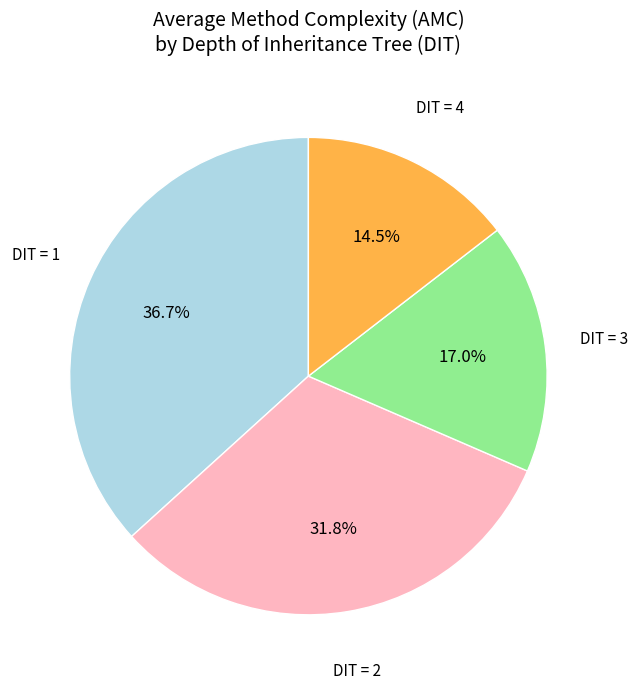

Is there any slice that represents more than half of the pie?

No